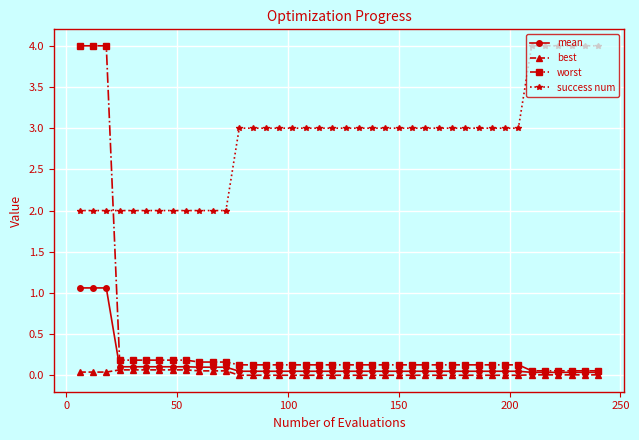

Which series has the largest total across all categories?

success num